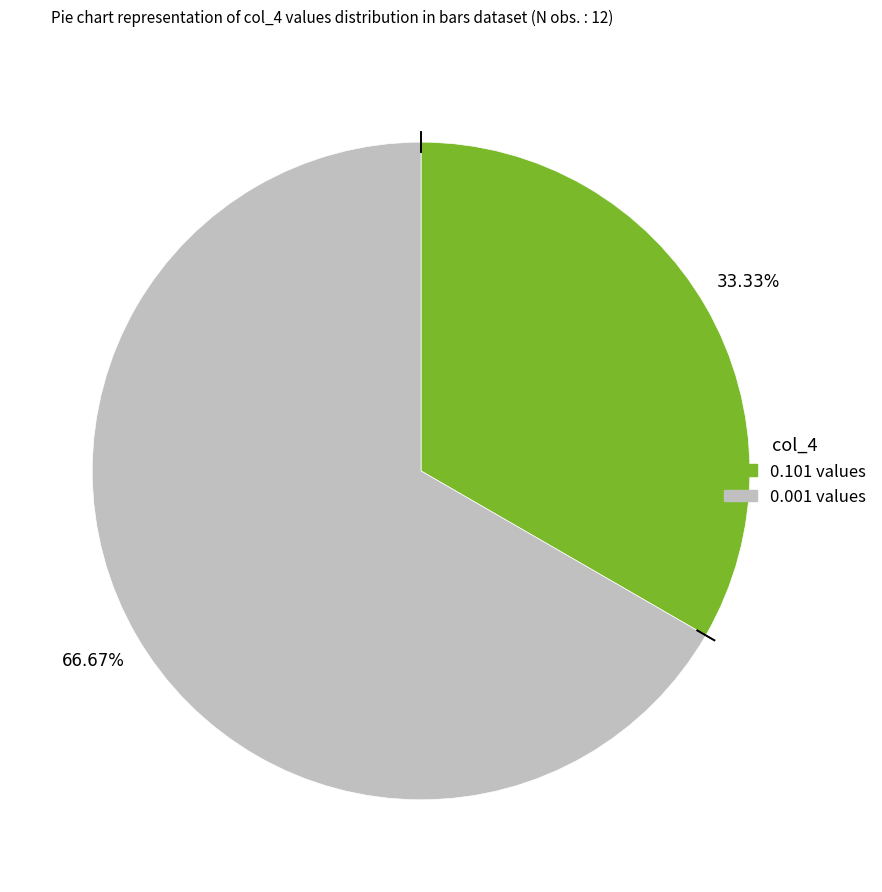

Is there any slice that represents more than half of the pie?

Yes